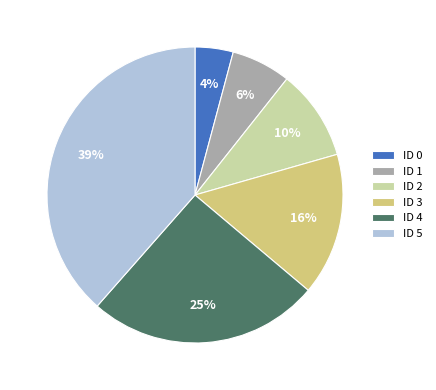

Does any single category account for the majority?

No